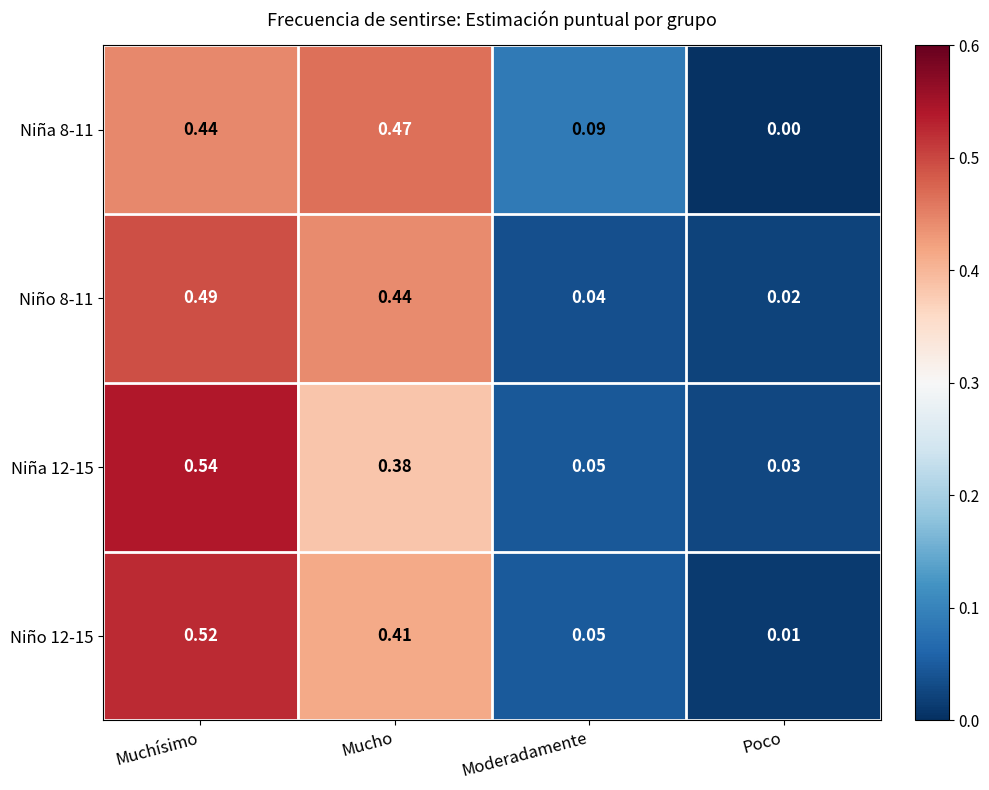

Is the value of Niña 8-11 at Moderadamente greater than the value of Niña 12-15 at Muchísimo?

No